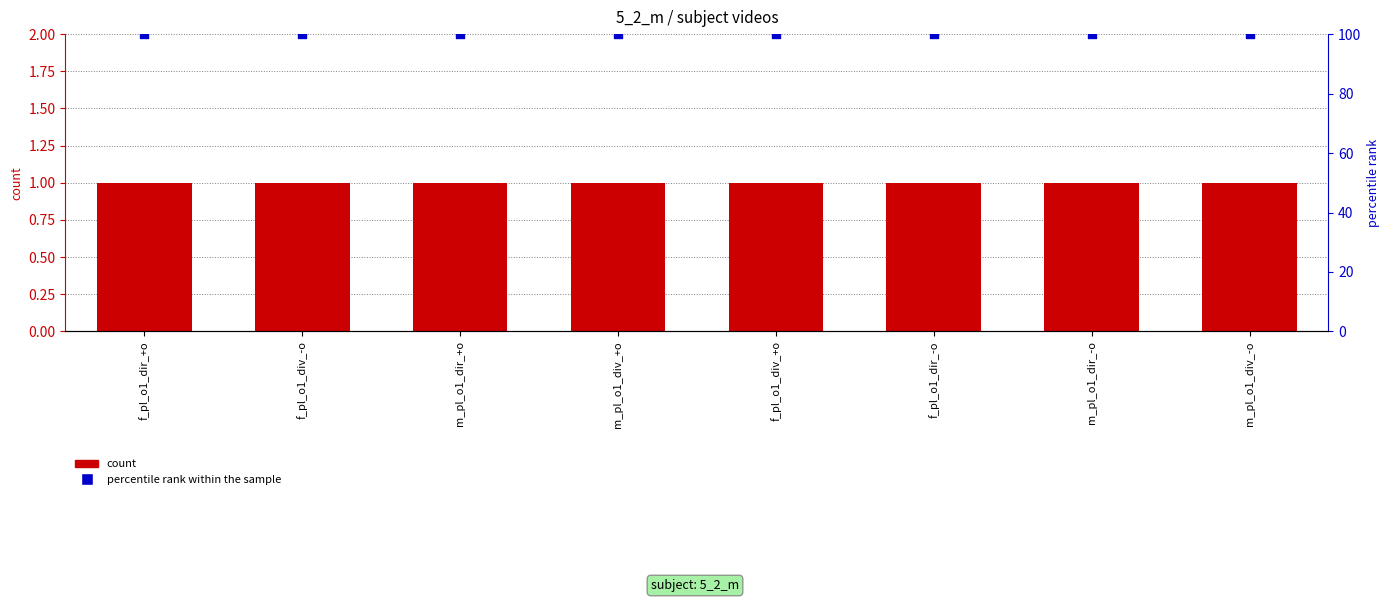

What are all the series names shown in the legend?

count, percentile rank within the sample